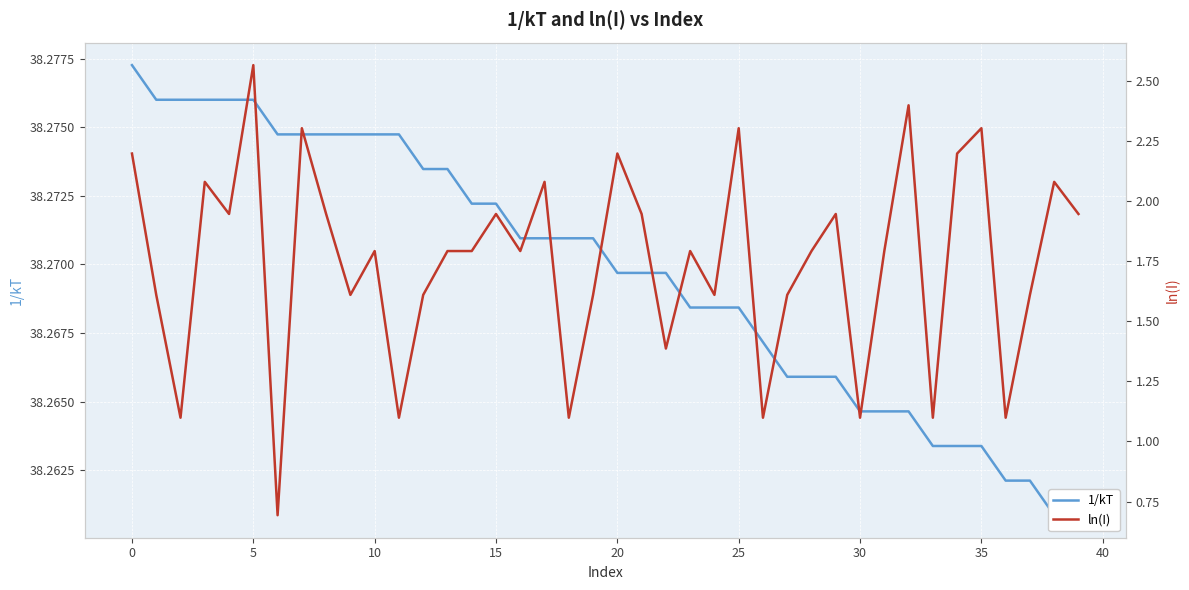

How many data points does each series have?

40